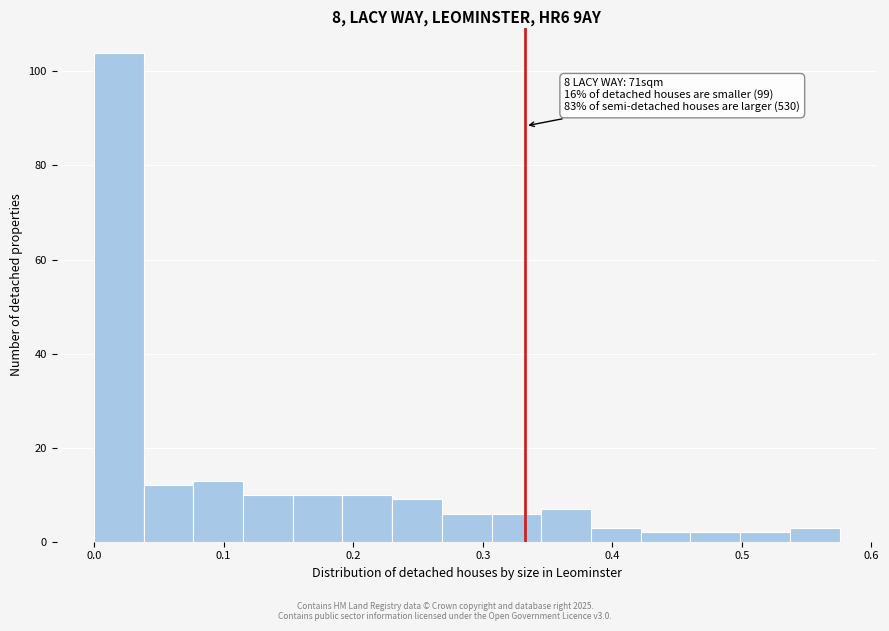

Around what value on the x-axis is the tallest bar? Give the approximate position of its centre, as read against the axis.

0.02